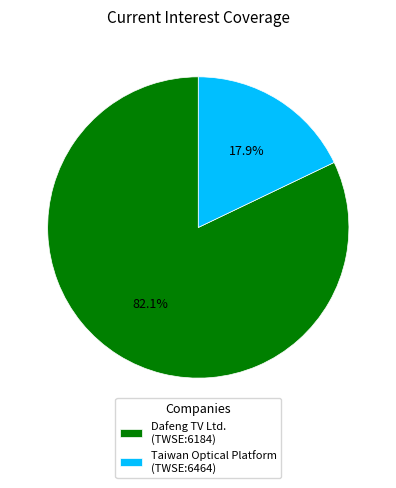

Which slice is the largest?

Dafeng TV Ltd. (TWSE:6184)